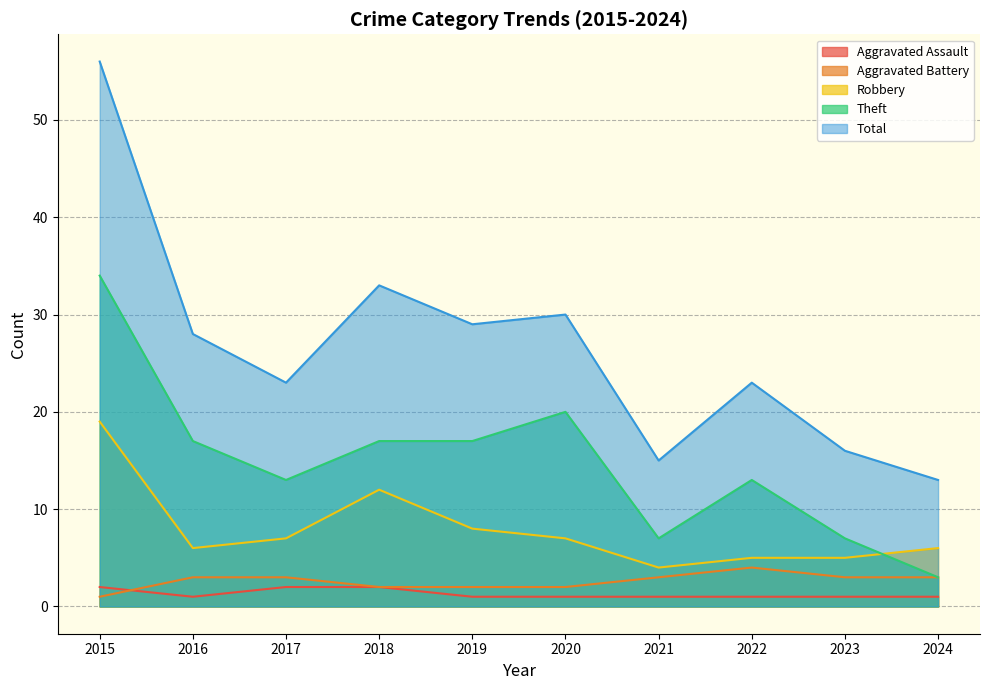

Which series has the widest spread of values?

Total